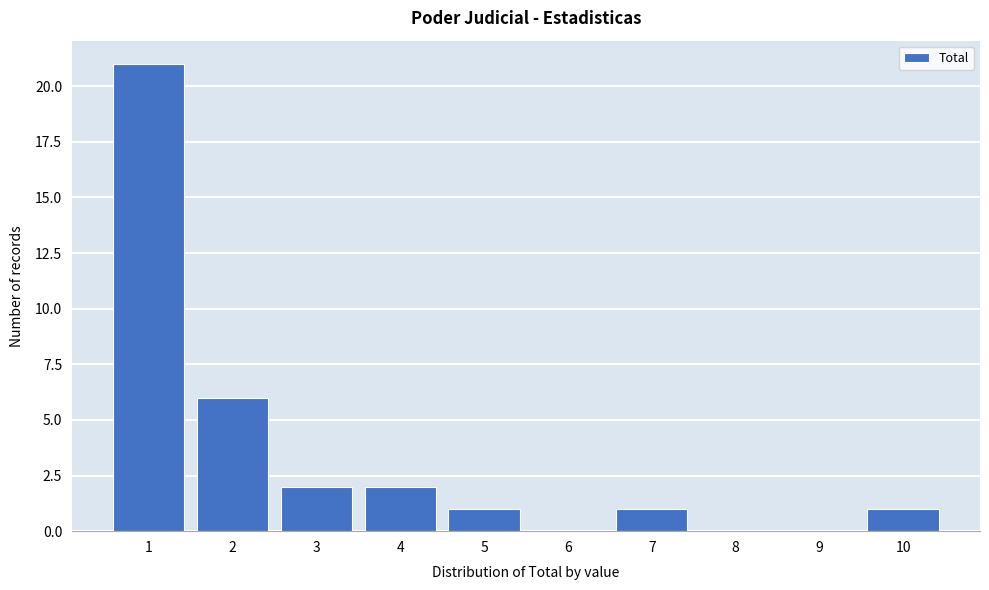

Reading left to right, transcribe all the data shown in this chart.

1=21	2=6	3=2	4=2	5=1	6=0	7=1	8=0	9=0	10=1